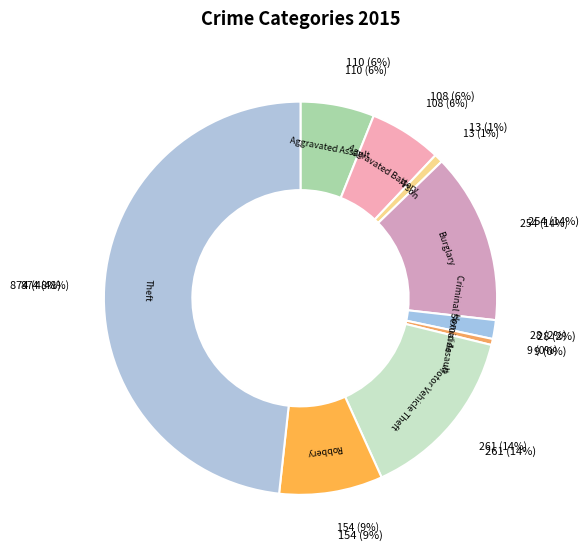

Between Theft and Robbery, which is larger?

Theft